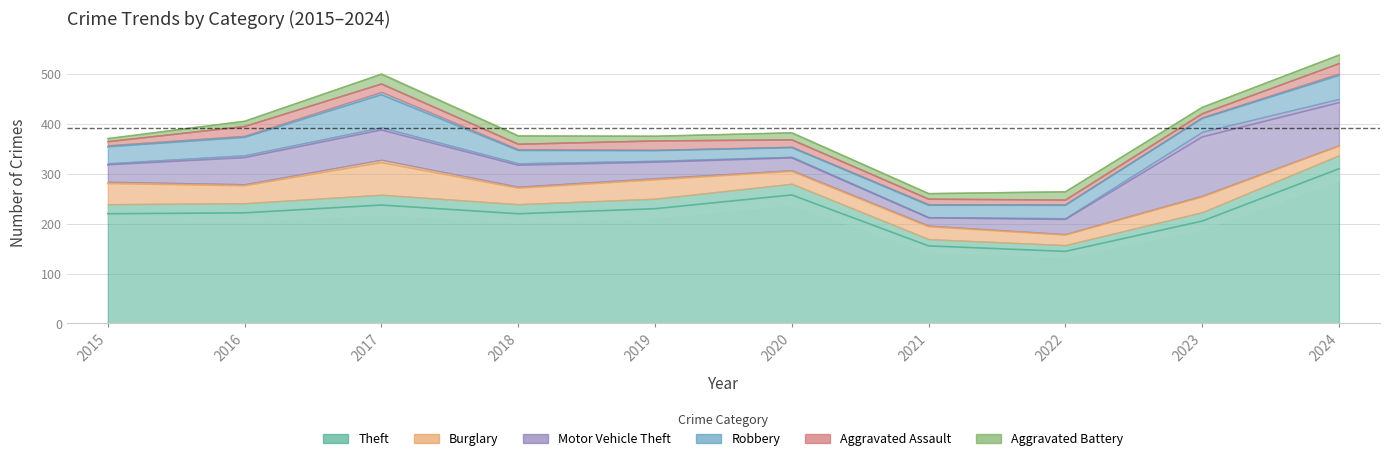

What is the smallest value displayed?

6